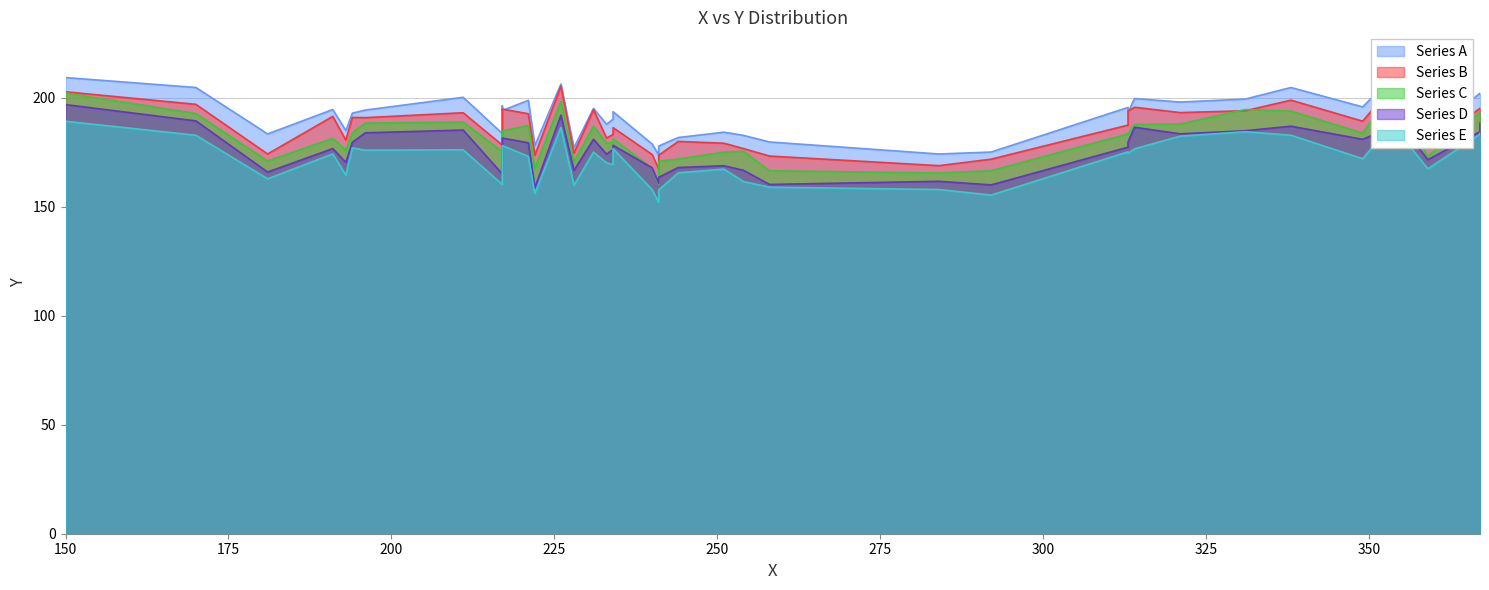

What is the average value?

191